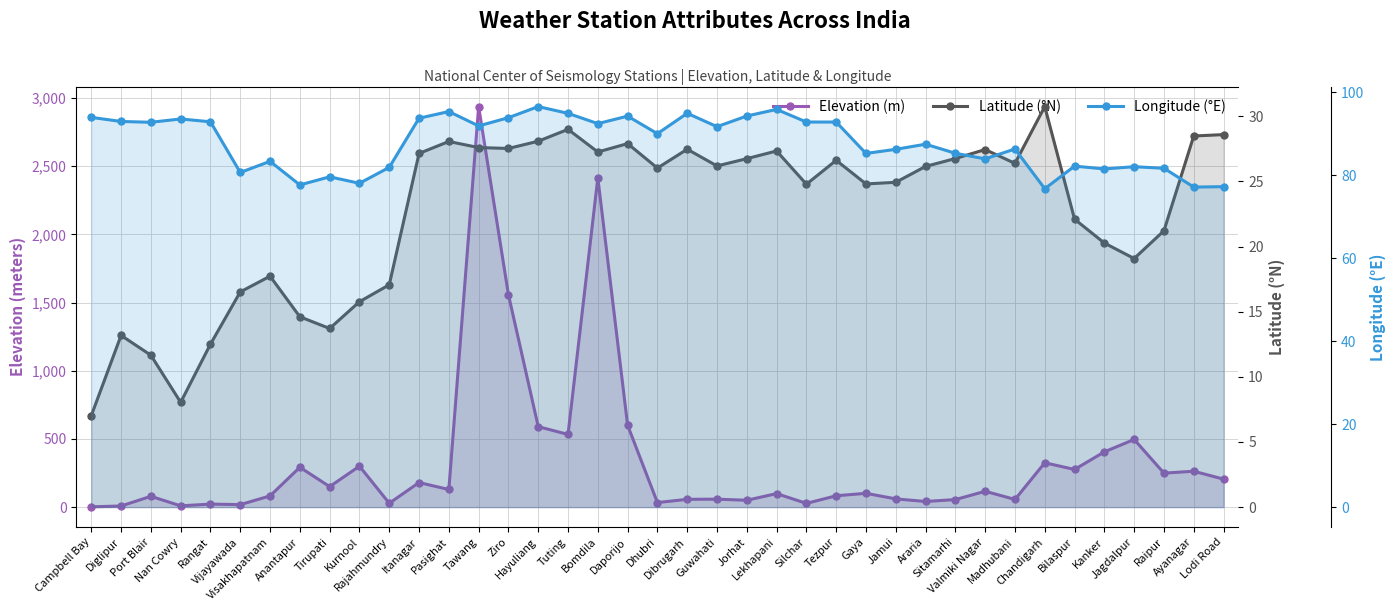

How many data points in Latitude (°N) are less than 26?

18